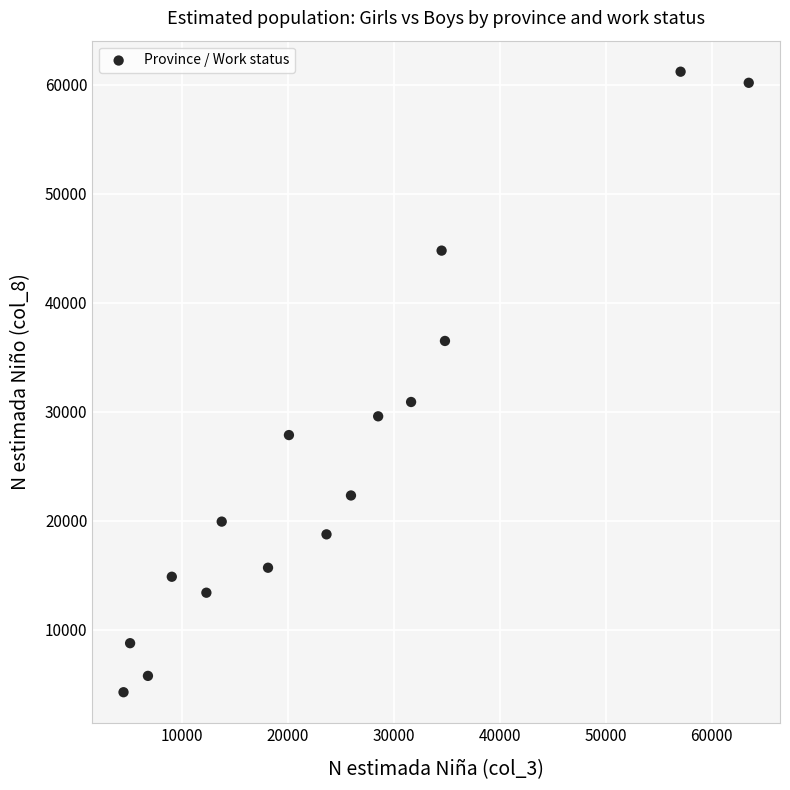

What is the range of X values (max minus min)?

59036